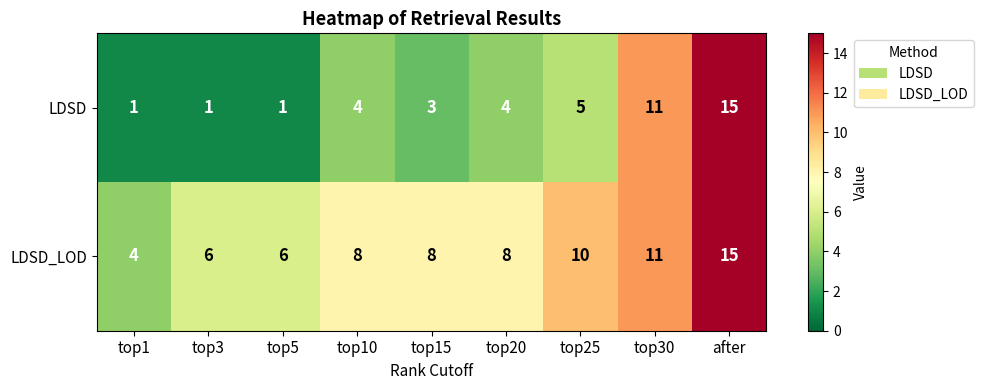

Read the LDSD_LOD value at top15, to the nearest 10.

10